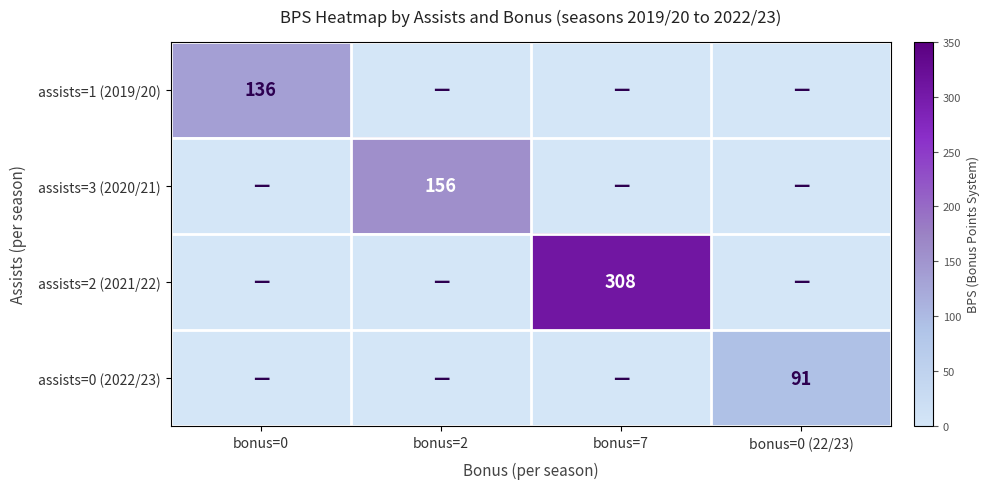

True or false: assists=3 (2020/21) has a value of 156 at bonus=2.

True